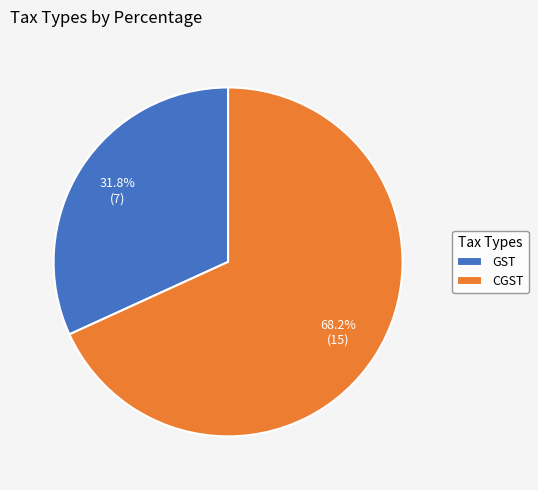

How much of the chart is everything except CGST?

31.8%